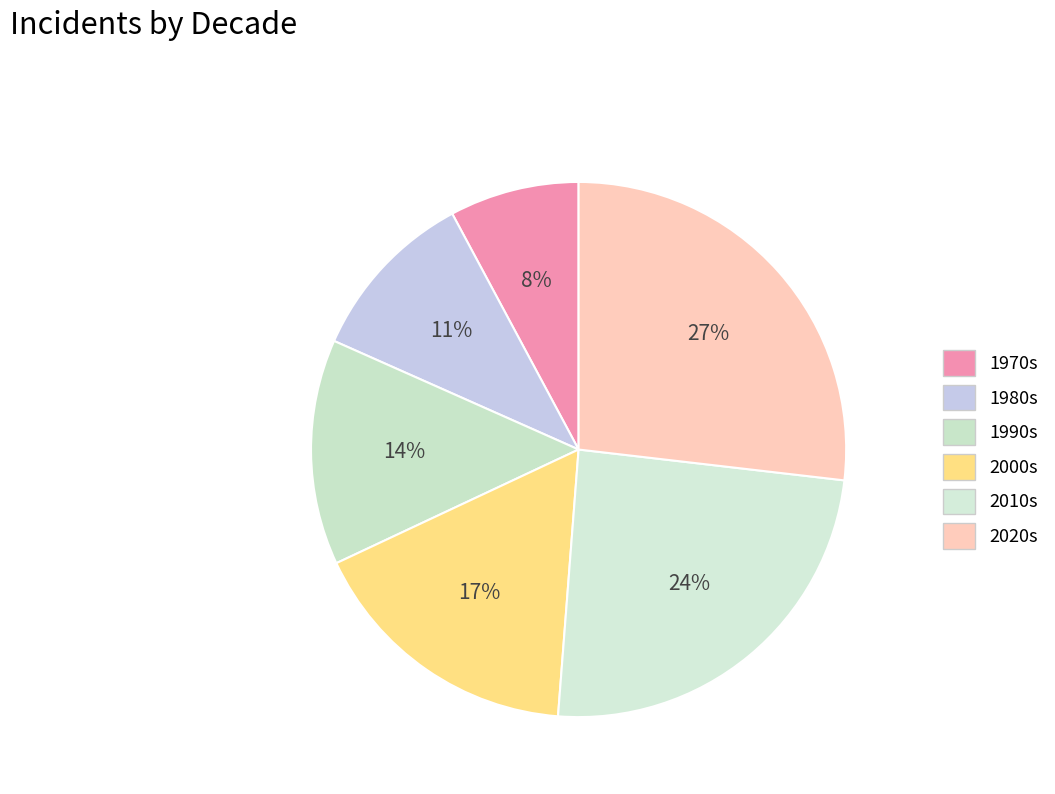

Does any single category account for the majority?

No